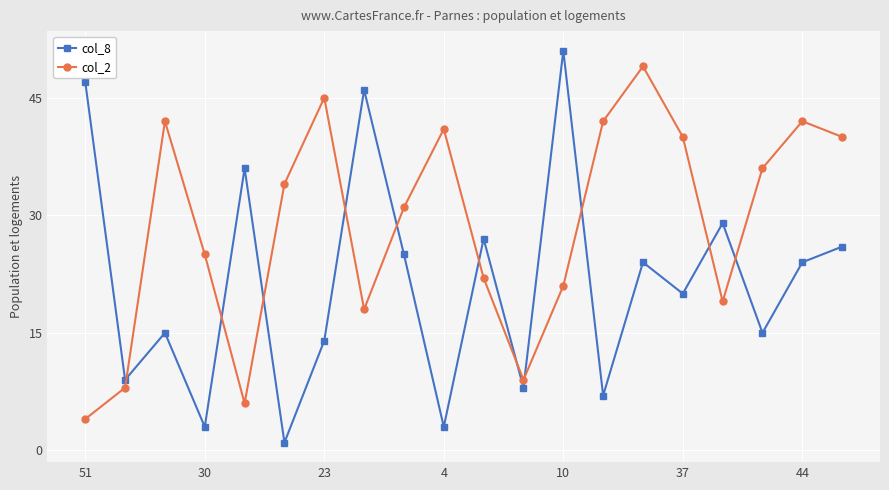

What are all the series names shown in the legend?

col_8, col_2